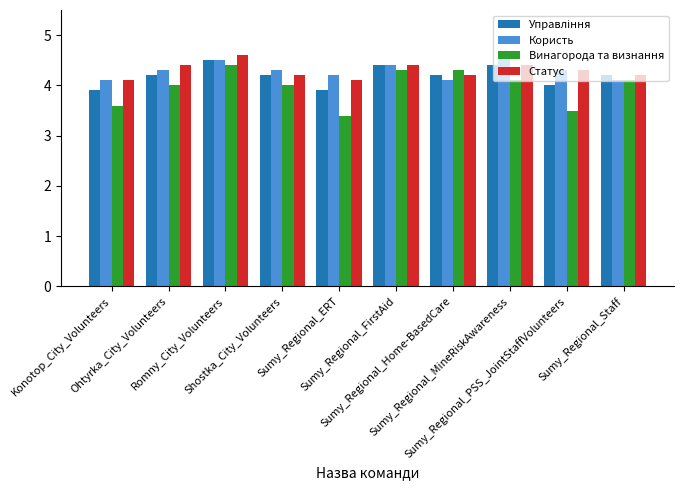

At how many categories does at least one series exceed 4?

10